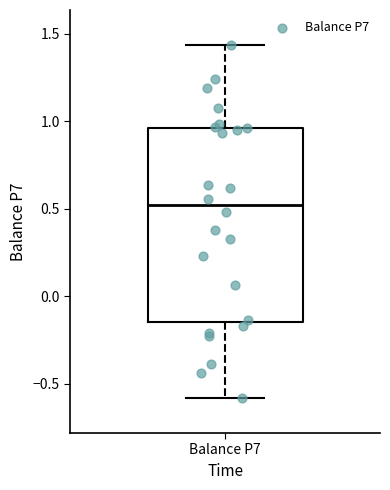

Read this box plot against the y-axis: the position of the median line, the range covered by the box, and the ends of both whiskers. The values are not printed on the chart, so give them approximately, as read against the axis.

median 0.50, box -0.15 to 0.95, whiskers -0.60 to 1.45